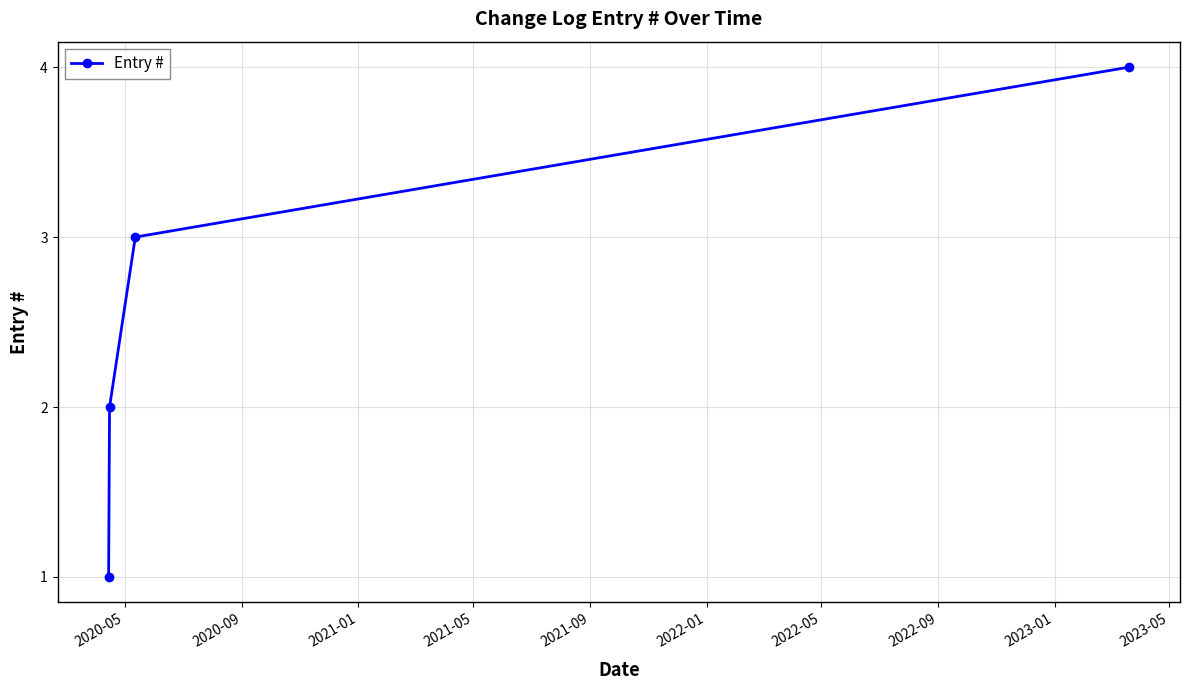

What is the difference between the maximum and minimum values?

3